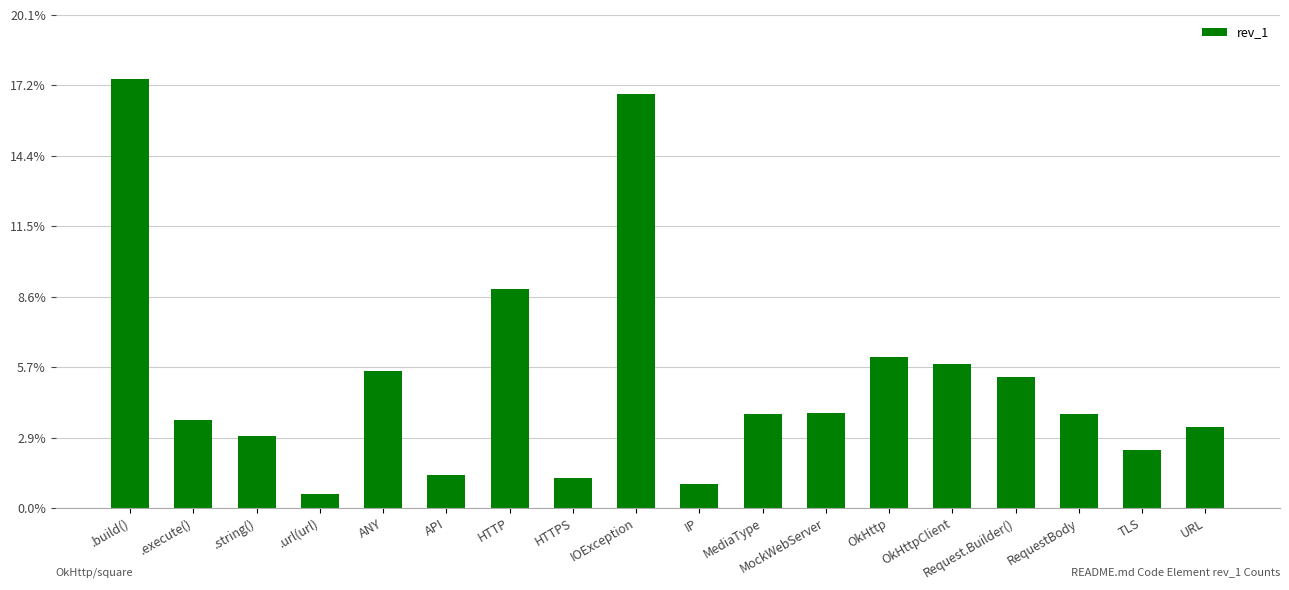

What is the sum of the values at OkHttp and IOException?

2160